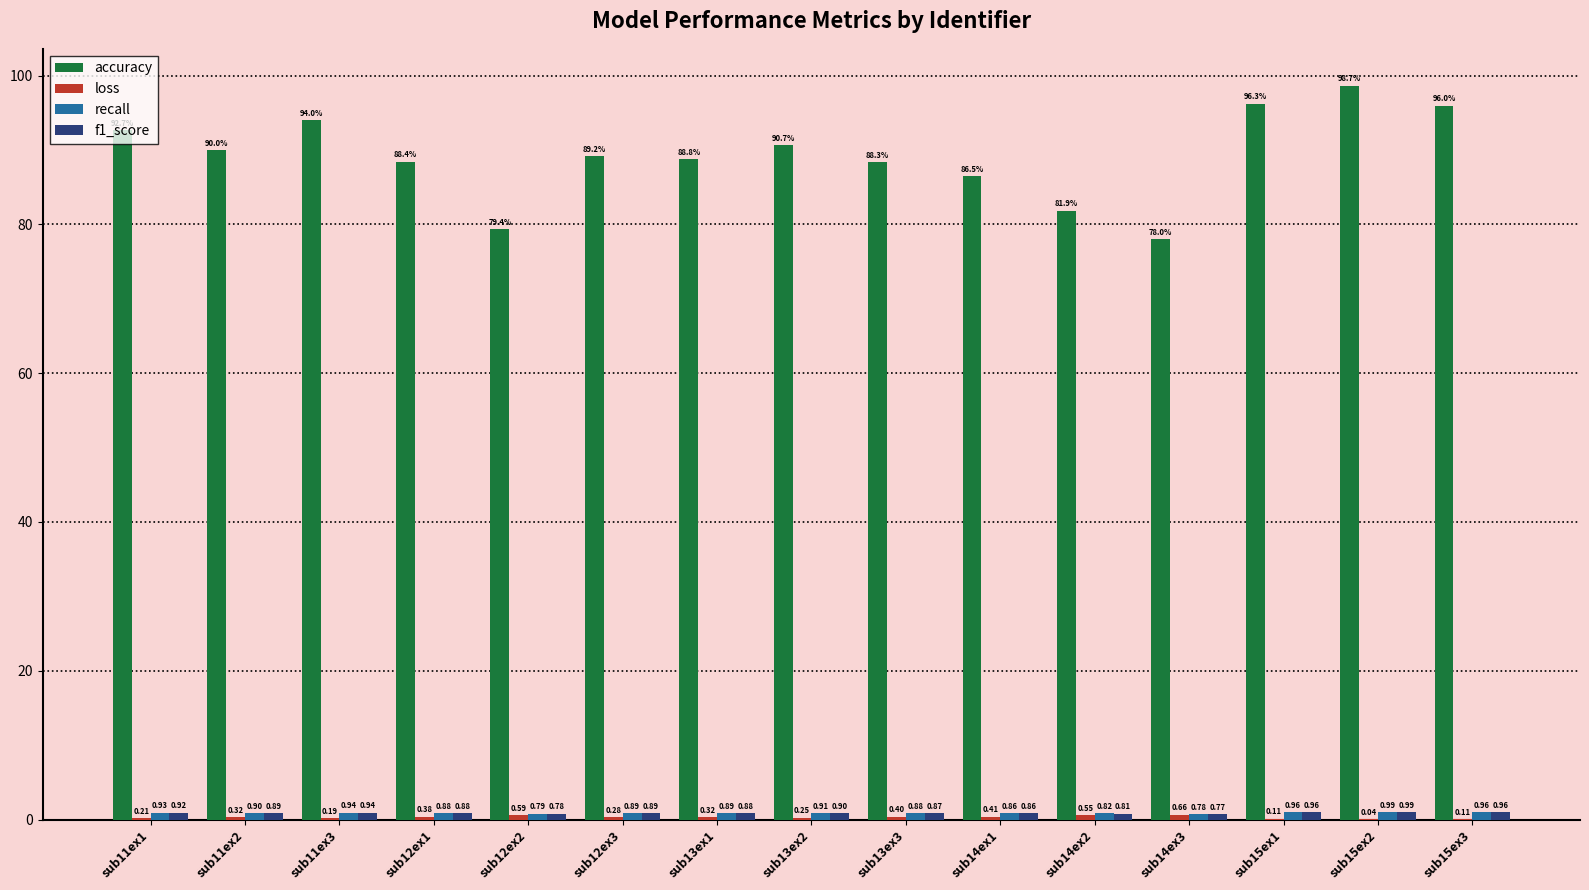

Which series changed the most between sub12ex2 and sub15ex2?

accuracy